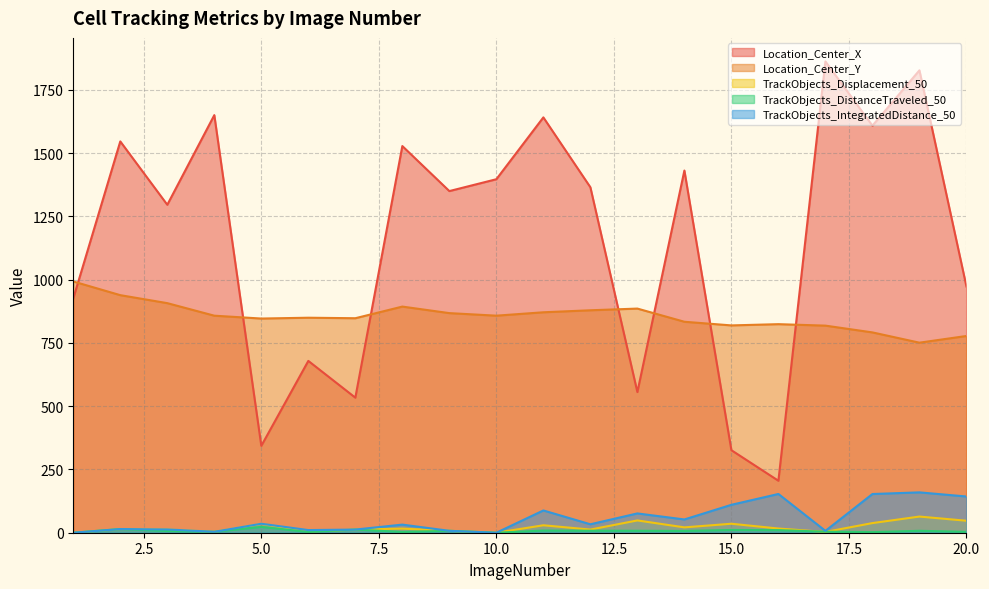

True or false: TrackObjects_IntegratedDistance_50 has a value of 251.7 at 16.

False